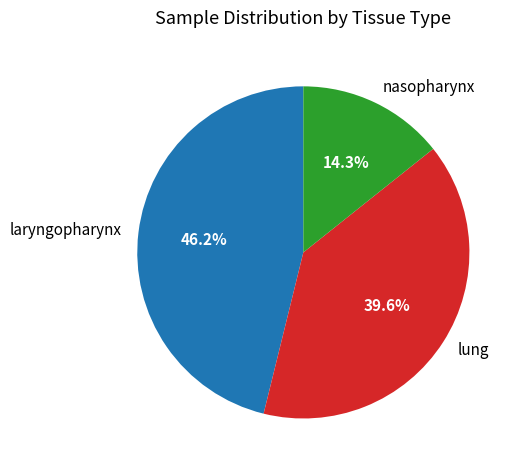

How many slices are in this pie chart?

3